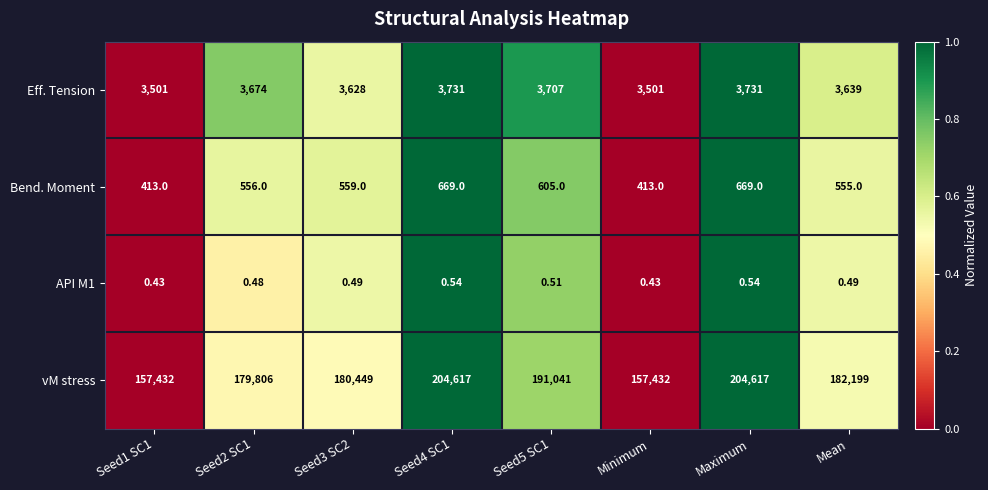

Which series changed the most between Seed5 SC1 and Maximum?

vM stress